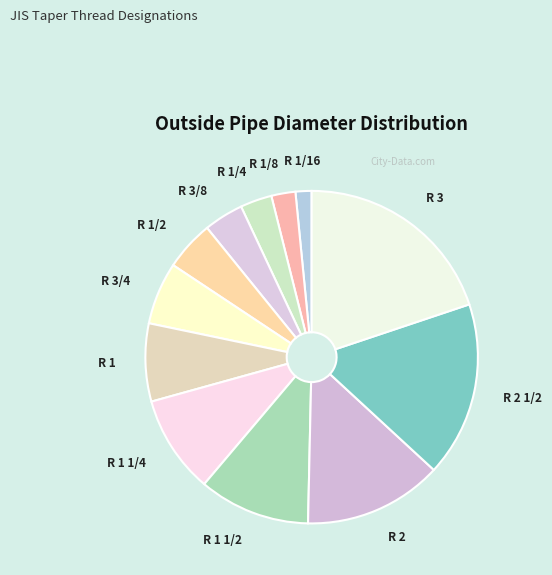

Which slice is the largest?

R 3